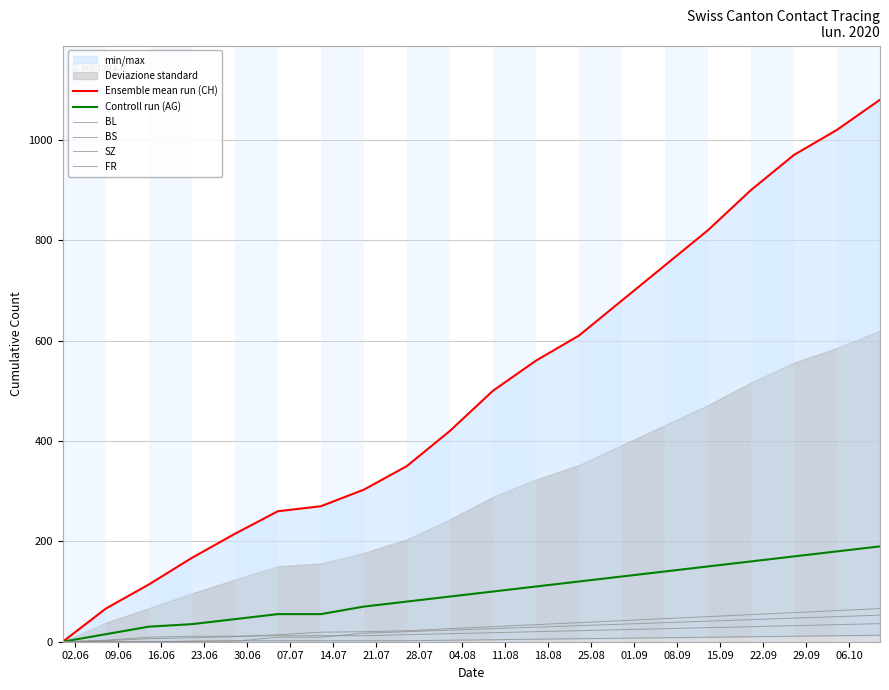

Which series changed the most between 30.06 and 18.08?

Ensemble mean run (CH)